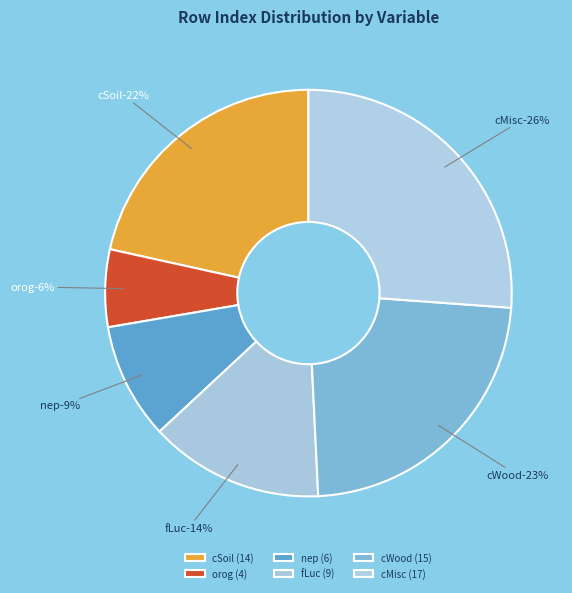

Is there any slice that represents more than half of the pie?

No